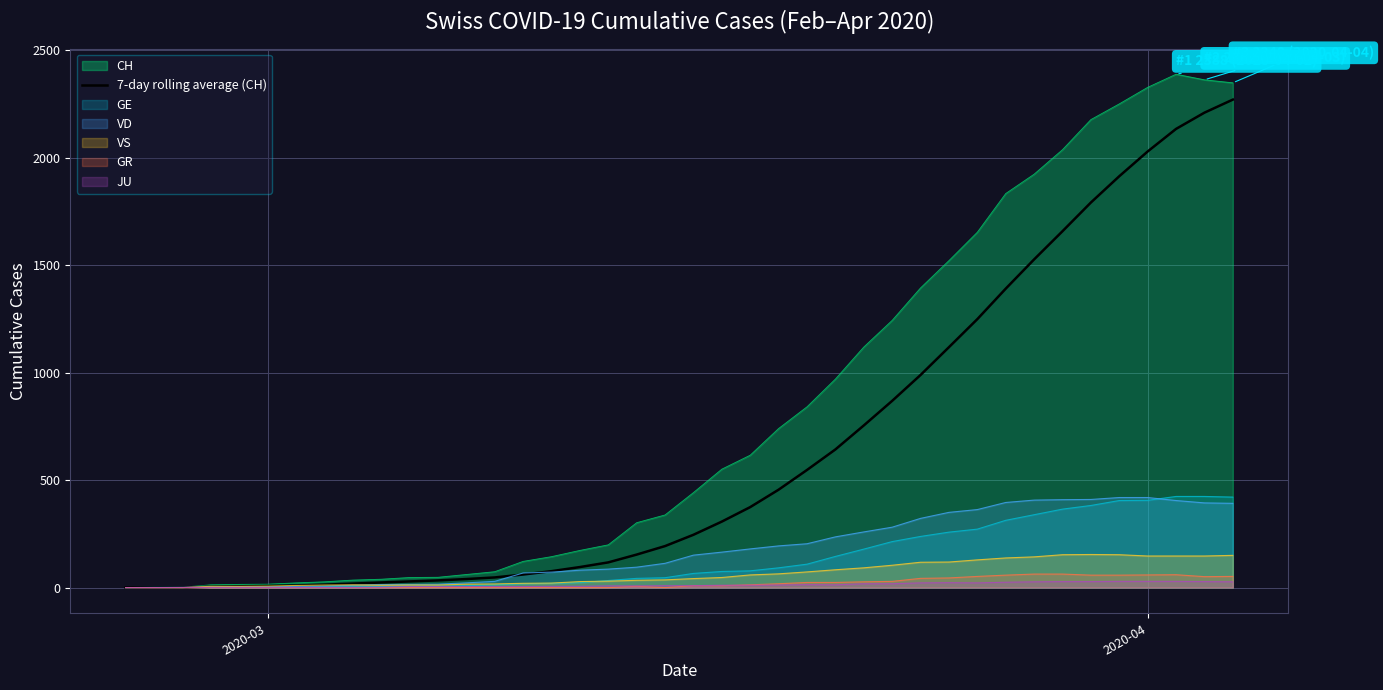

True or false: there are more than 2 points higher than both neighbors.

False